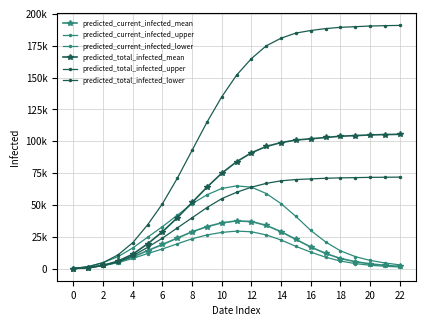

Which category has the highest value in the predicted_total_infected_mean series?

22